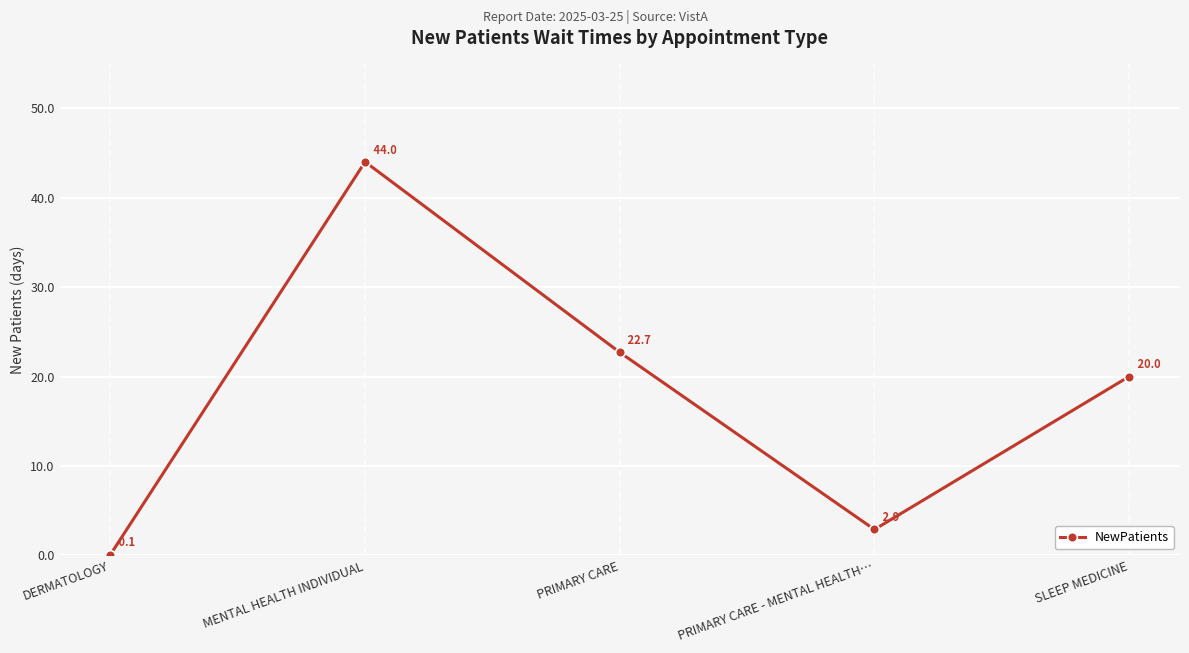

What is the label of the 3rd point from the left?

PRIMARY CARE